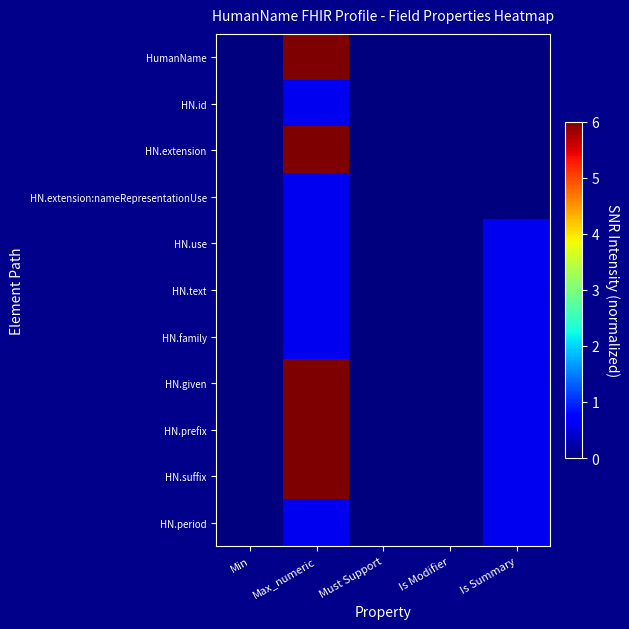

Reading left to right, what are all the values shown in this chart?

HumanName: Min=0.0	Max_numeric=6.0	Must Support=0.0	Is Modifier=0.0	Is Summary=0.0
HN.id: Min=0.0	Max_numeric=0.6	Must Support=0.0	Is Modifier=0.0	Is Summary=0.0
HN.extension: Min=0.0	Max_numeric=6.0	Must Support=0.0	Is Modifier=0.0	Is Summary=0.0
HN.extension:nameRepresentationUse: Min=0.0	Max_numeric=0.6	Must Support=0.0	Is Modifier=0.0	Is Summary=0.0
HN.use: Min=0.0	Max_numeric=0.6	Must Support=0.0	Is Modifier=0.0	Is Summary=0.6
HN.text: Min=0.0	Max_numeric=0.6	Must Support=0.0	Is Modifier=0.0	Is Summary=0.6
HN.family: Min=0.0	Max_numeric=0.6	Must Support=0.0	Is Modifier=0.0	Is Summary=0.6
HN.given: Min=0.0	Max_numeric=6.0	Must Support=0.0	Is Modifier=0.0	Is Summary=0.6
HN.prefix: Min=0.0	Max_numeric=6.0	Must Support=0.0	Is Modifier=0.0	Is Summary=0.6
HN.suffix: Min=0.0	Max_numeric=6.0	Must Support=0.0	Is Modifier=0.0	Is Summary=0.6
HN.period: Min=0.0	Max_numeric=0.6	Must Support=0.0	Is Modifier=0.0	Is Summary=0.6